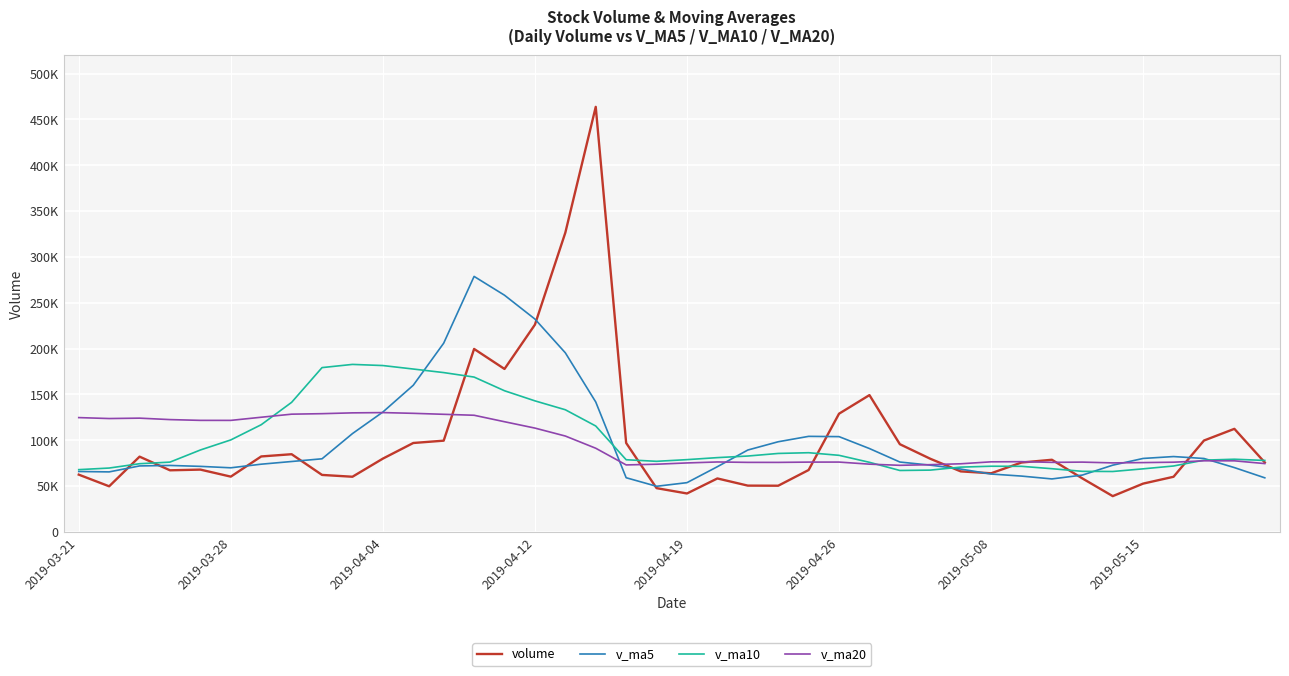

What are all the series names shown in the legend?

volume, v_ma5, v_ma10, v_ma20